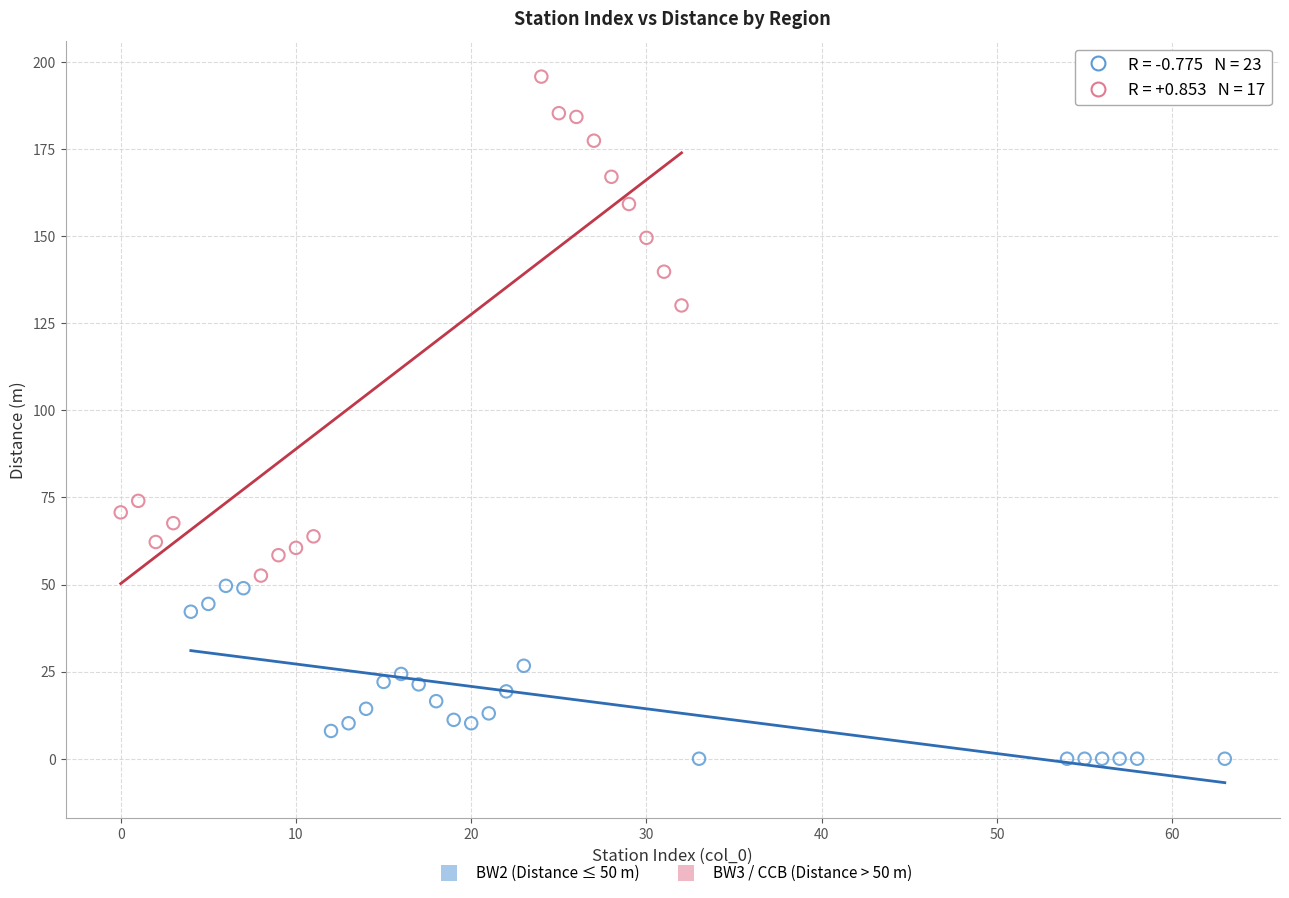

Which series reaches the maximum Y coordinate?

BW3 / CCB (Distance > 50 m)